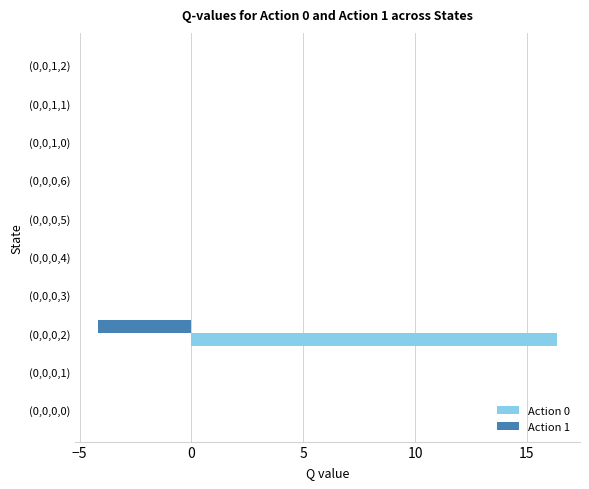

What are all the series names shown in the legend?

Action 0, Action 1